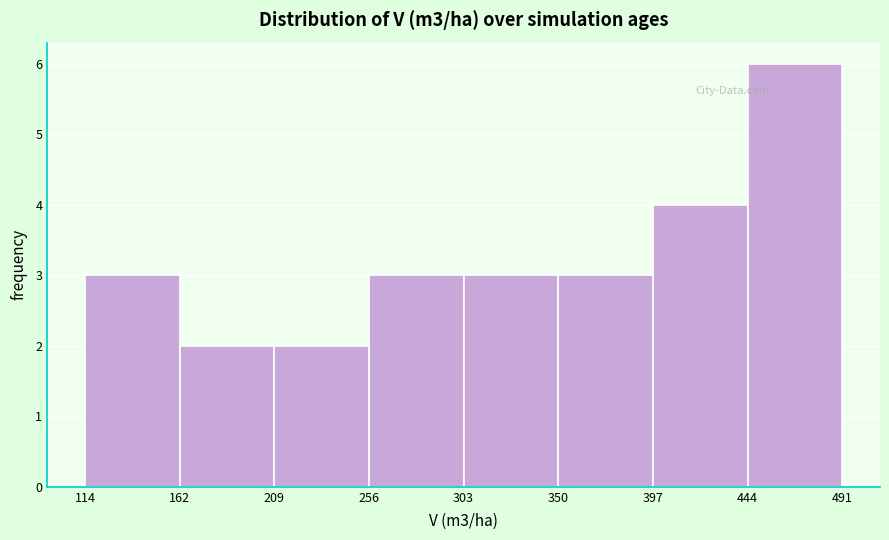

What is the height of the bar covering 209 to 256 on the x-axis? The values are not printed on the chart, so give them approximately, as read against the axis.

2